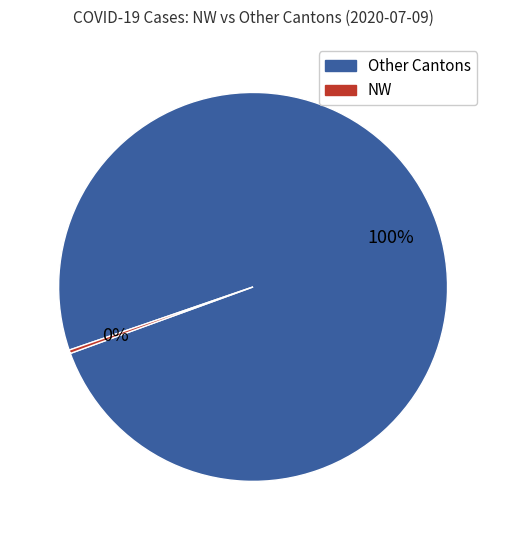

To the nearest percent, what is the average slice percentage?

50%